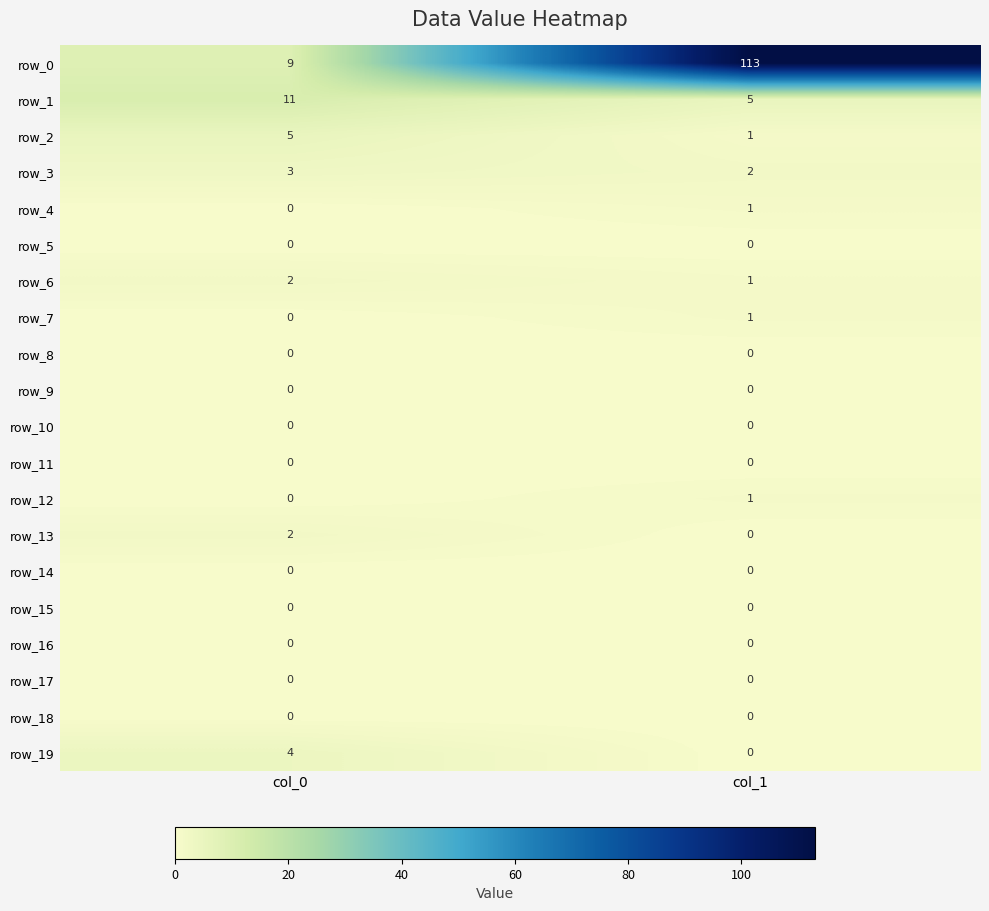

Is the value of row_15 at col_0 greater than the value of row_1 at col_1?

No